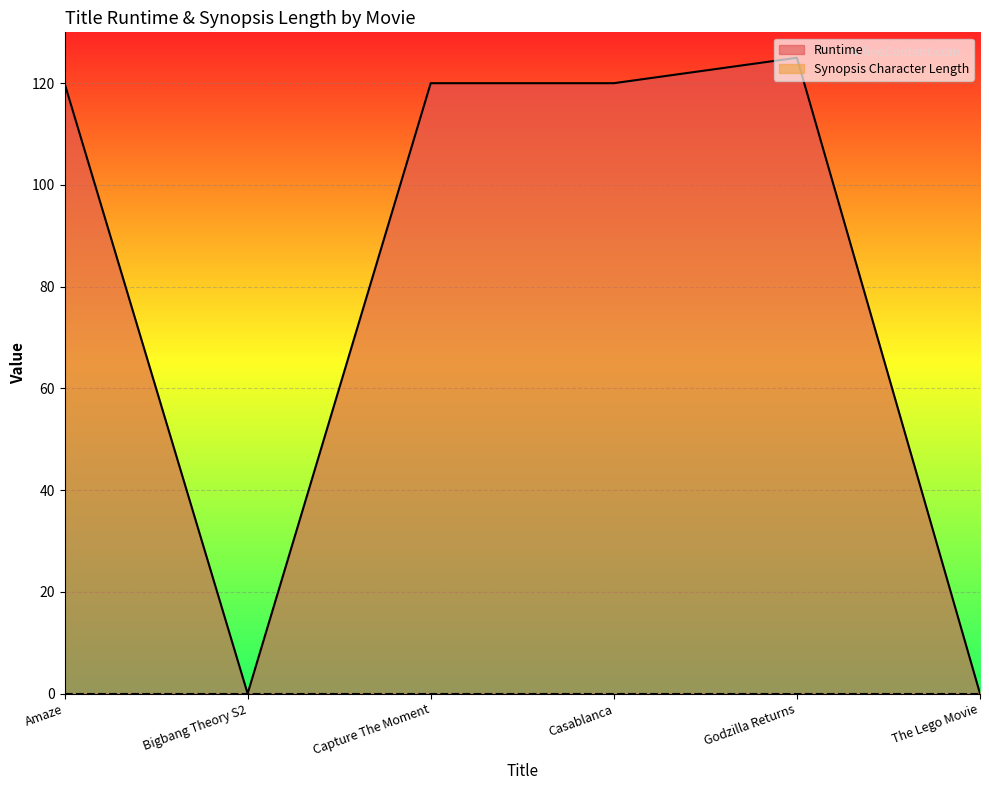

How many lines are shown in the chart?

2